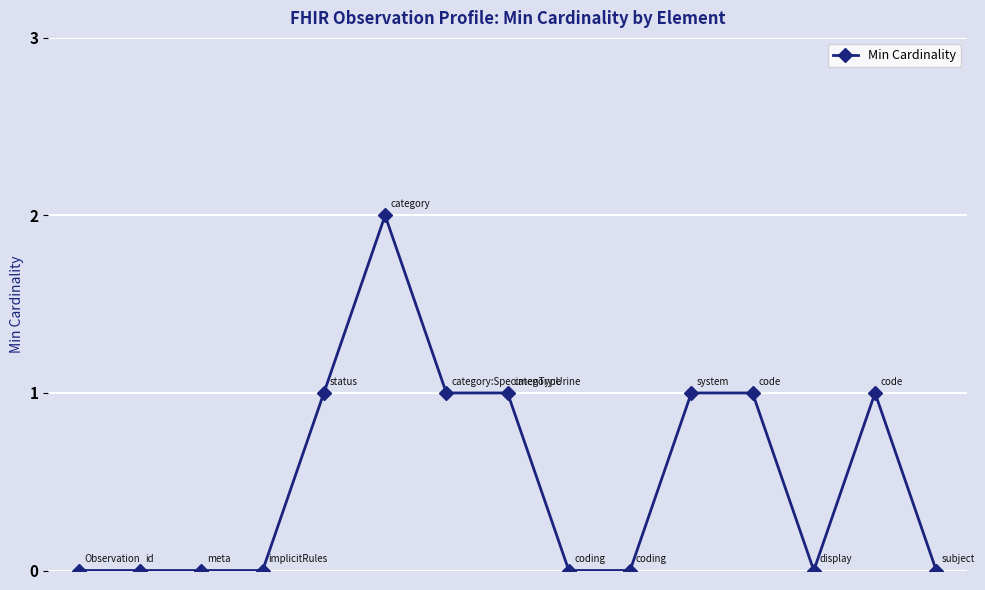

What is the value of the 12th point from the left?

1